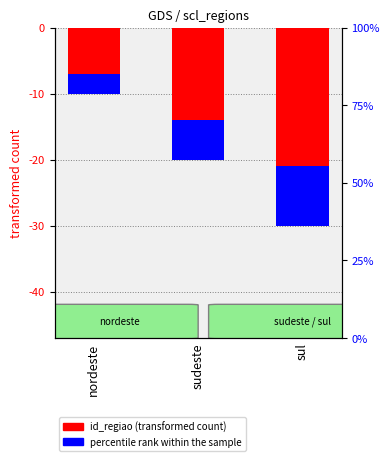

How many bars are there in total?

3